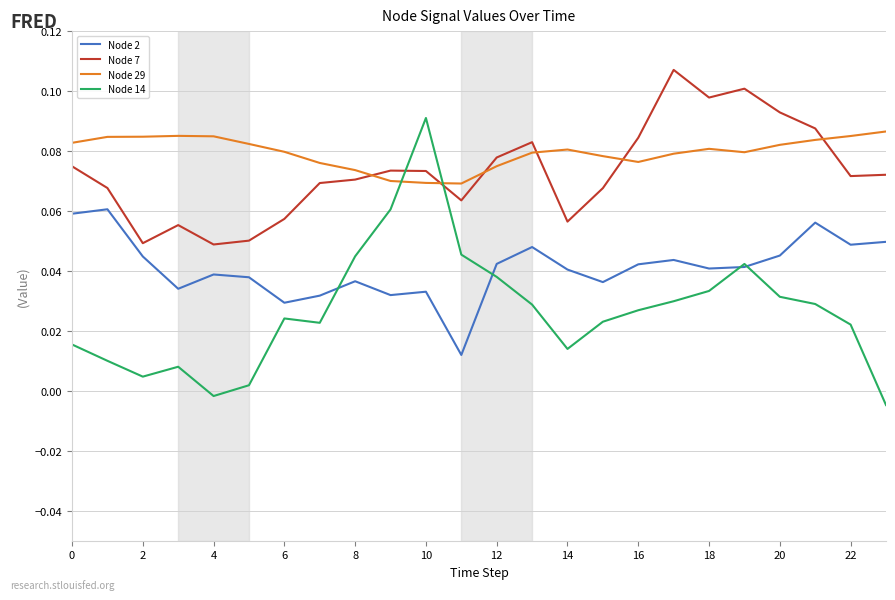

In Node 29, how many points are higher than both neighbors (excluding endpoints)?

3